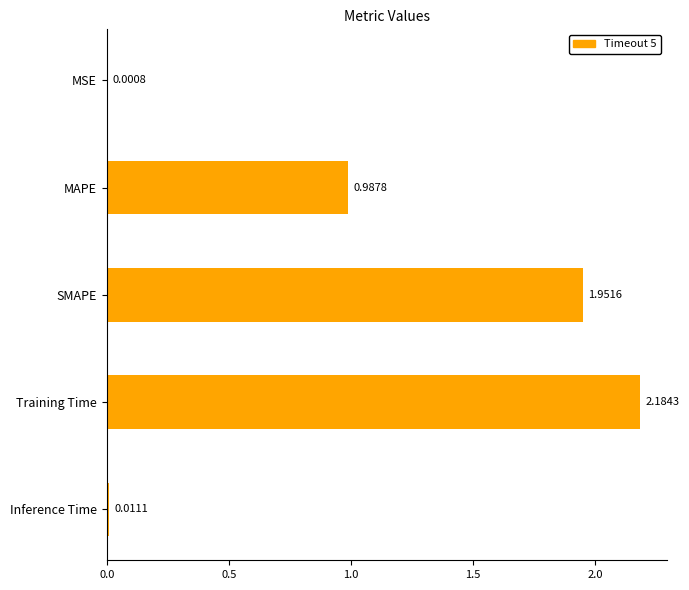

Where is the data nearest to the value 1?

MAPE